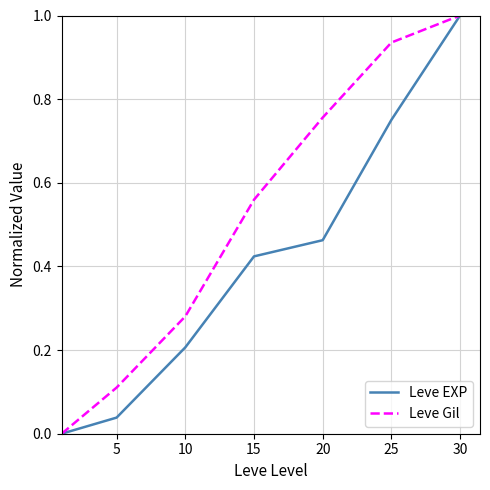

List the series in order of their overall mean, highest first.

Leve Gil, Leve EXP